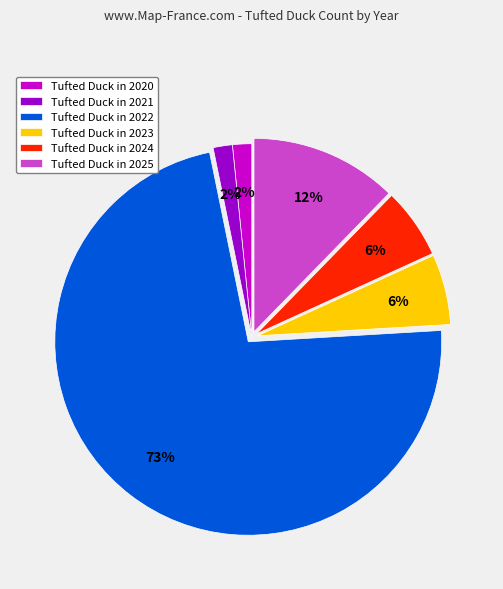

Which category accounts for the majority?

Tufted Duck in 2022